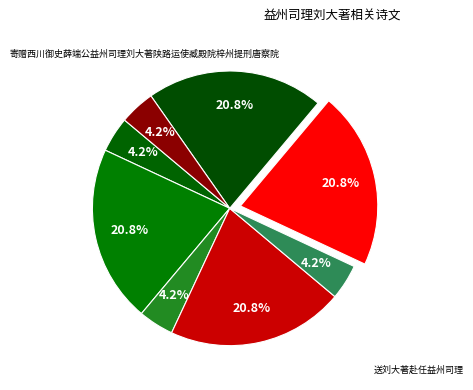

Which slice is the largest?

寄赠西川御史薛端公益州司理刘大著陕路运使臧殿院梓州提刑唐察院